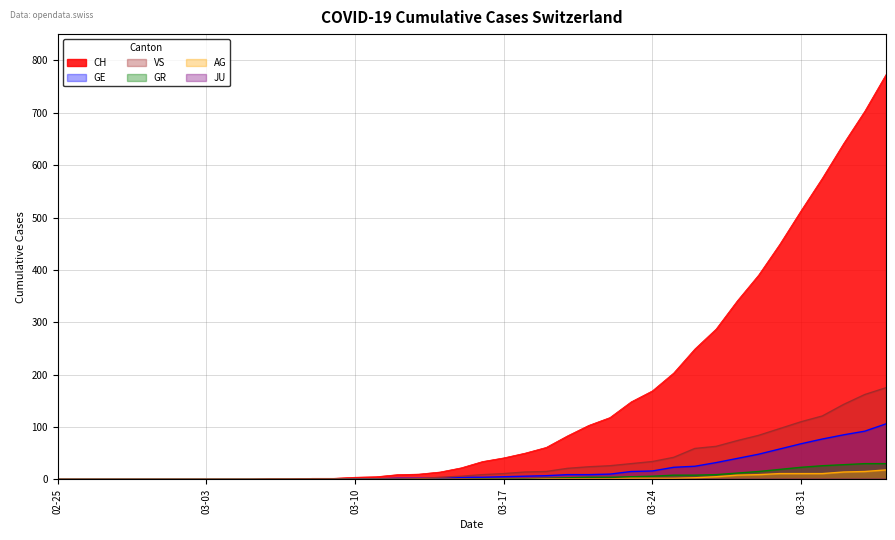

How many values in the GR series are below 1?

20